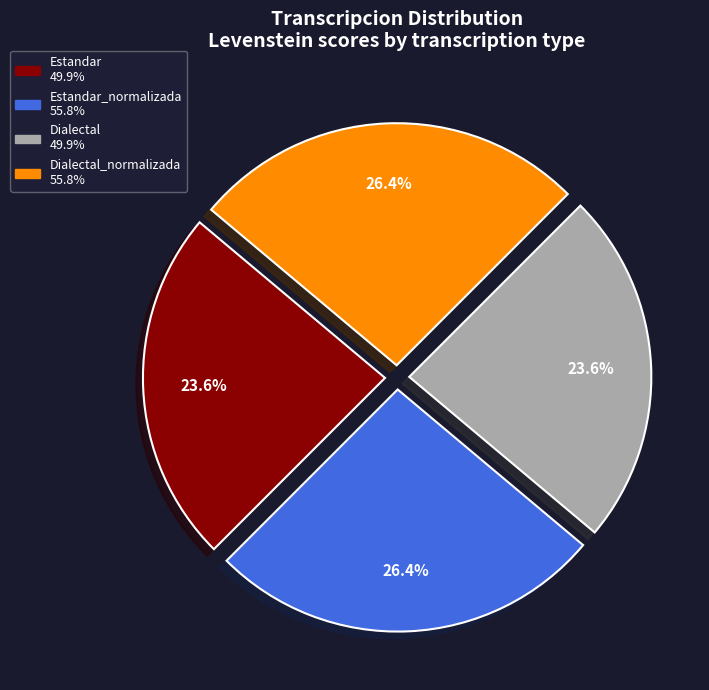

How many segments does this pie chart have?

4